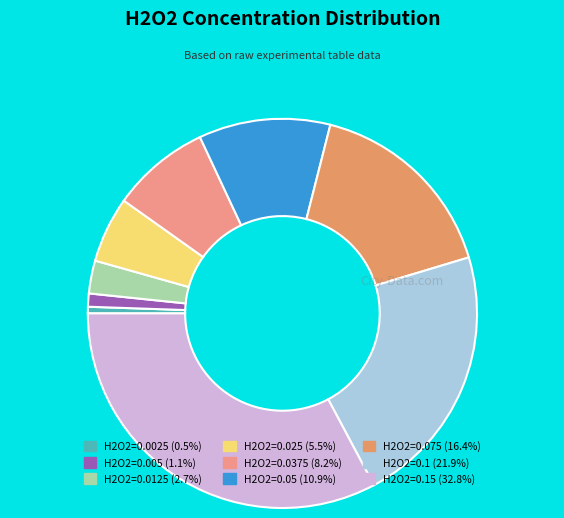

How many segments does this pie chart have?

9